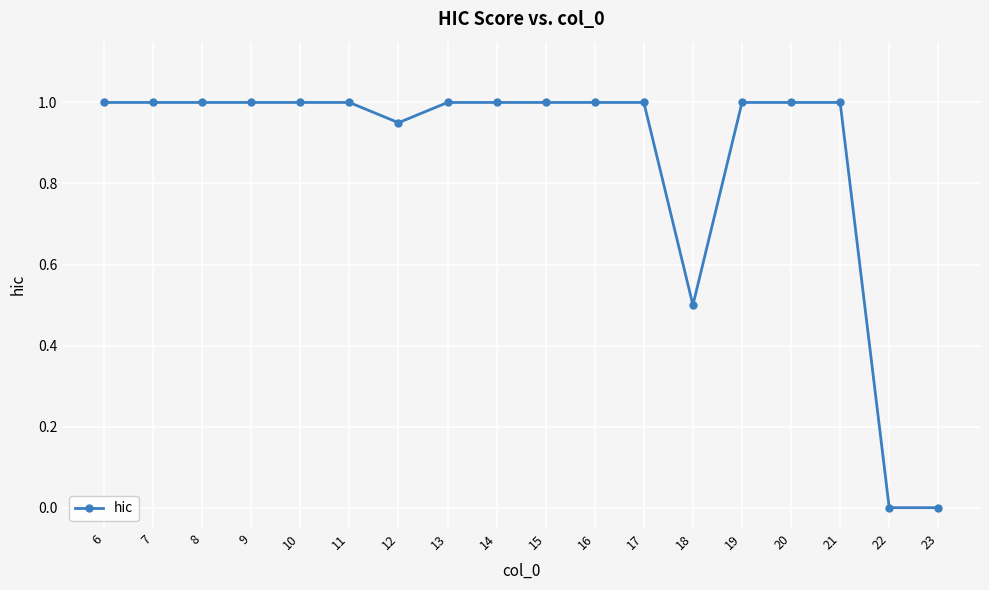

What is the difference between the values at 18 and 15?

0.5